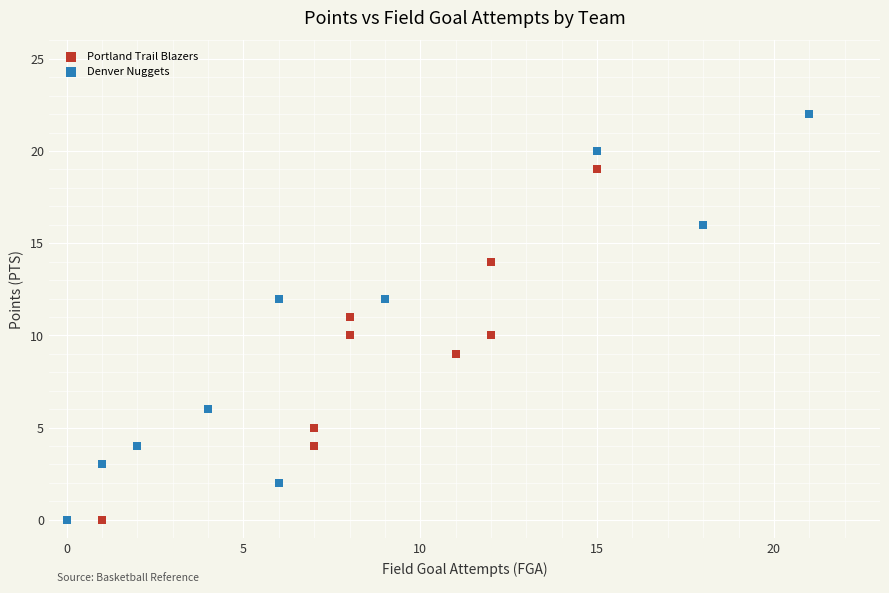

Which series reaches the maximum Y coordinate?

Denver Nuggets